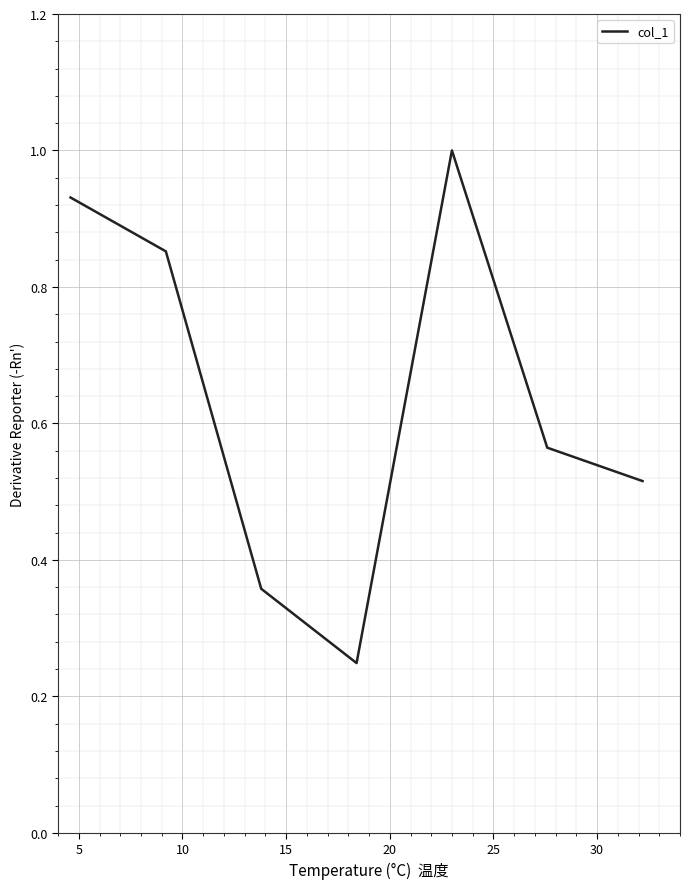

True or false: the data has more than 1 interior local peaks.

False